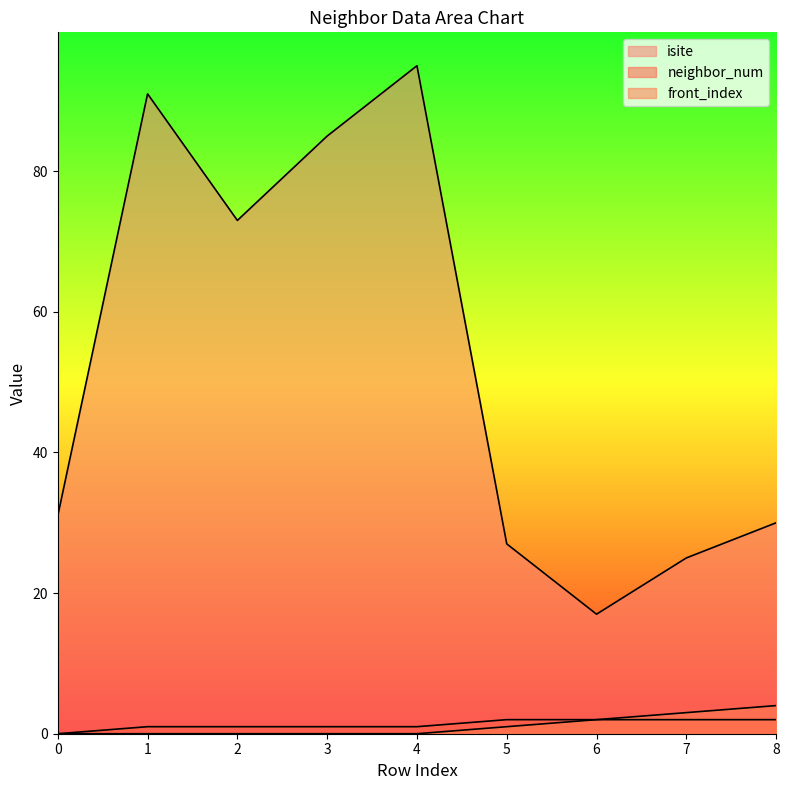

Reading right to left, list all the values displayed in this chart.

isite: 30	25	17	27	95	85	73	91	31
neighbor_num: 2	2	2	2	1	1	1	1	0
front_index: 4	3	2	1	0	0	0	0	0